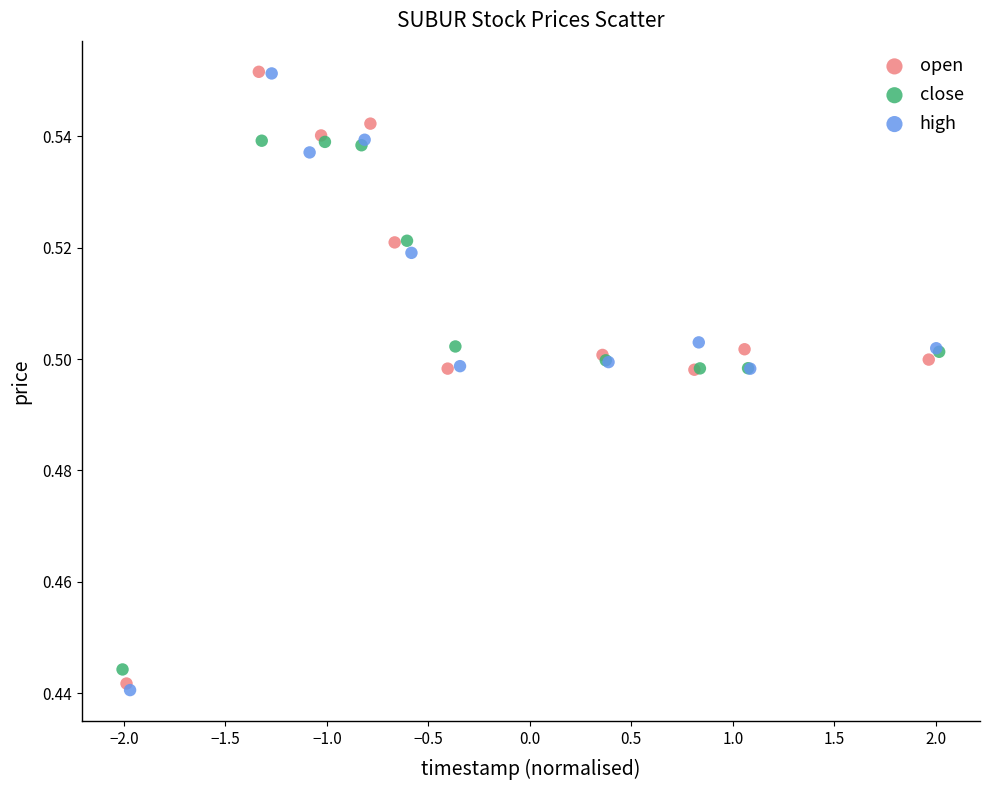

What are all the series names shown in the legend?

open, close, high